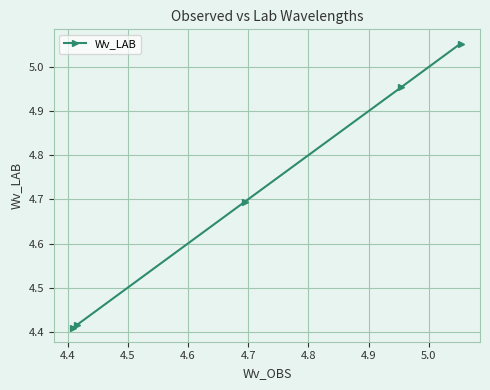

True or false: there are more than 0 points higher than both neighbors.

False